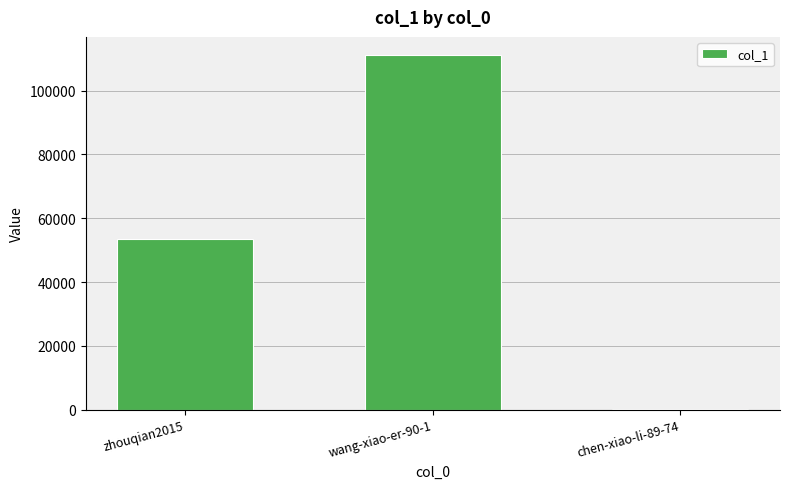

What is the label of the 1st bar from the right?

chen-xiao-li-89-74